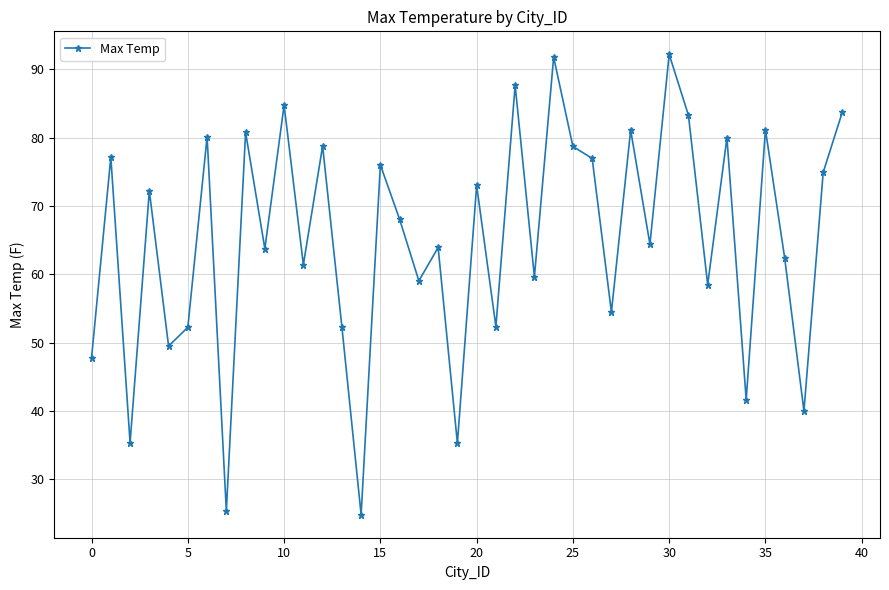

What is the average value?

65.1